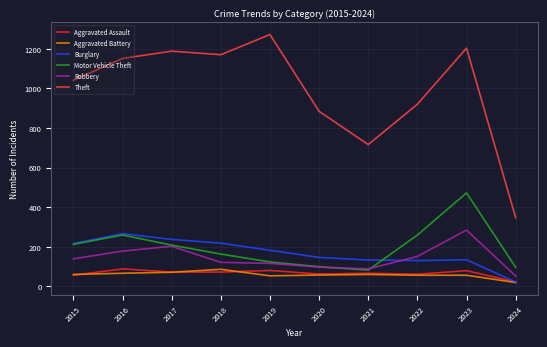

Which series has the widest spread of values?

Theft